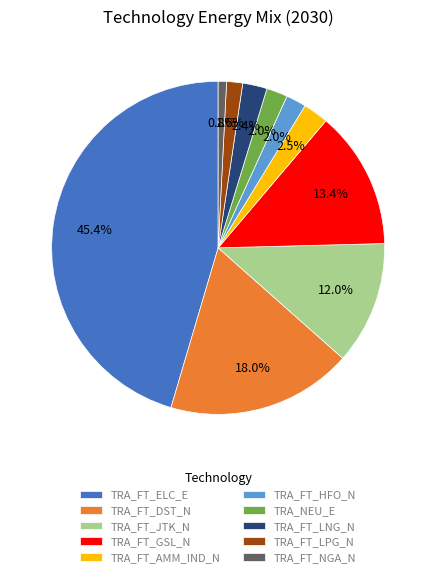

To the nearest percent, what portion does TRA_FT_LPG_N represent?

2%